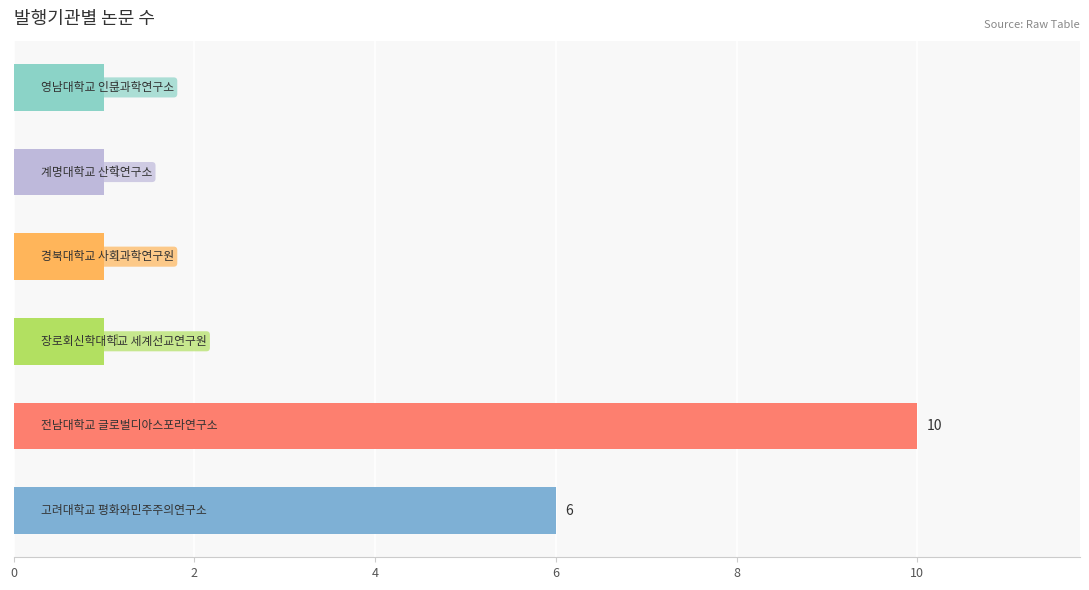

Are the bars horizontal?

Yes